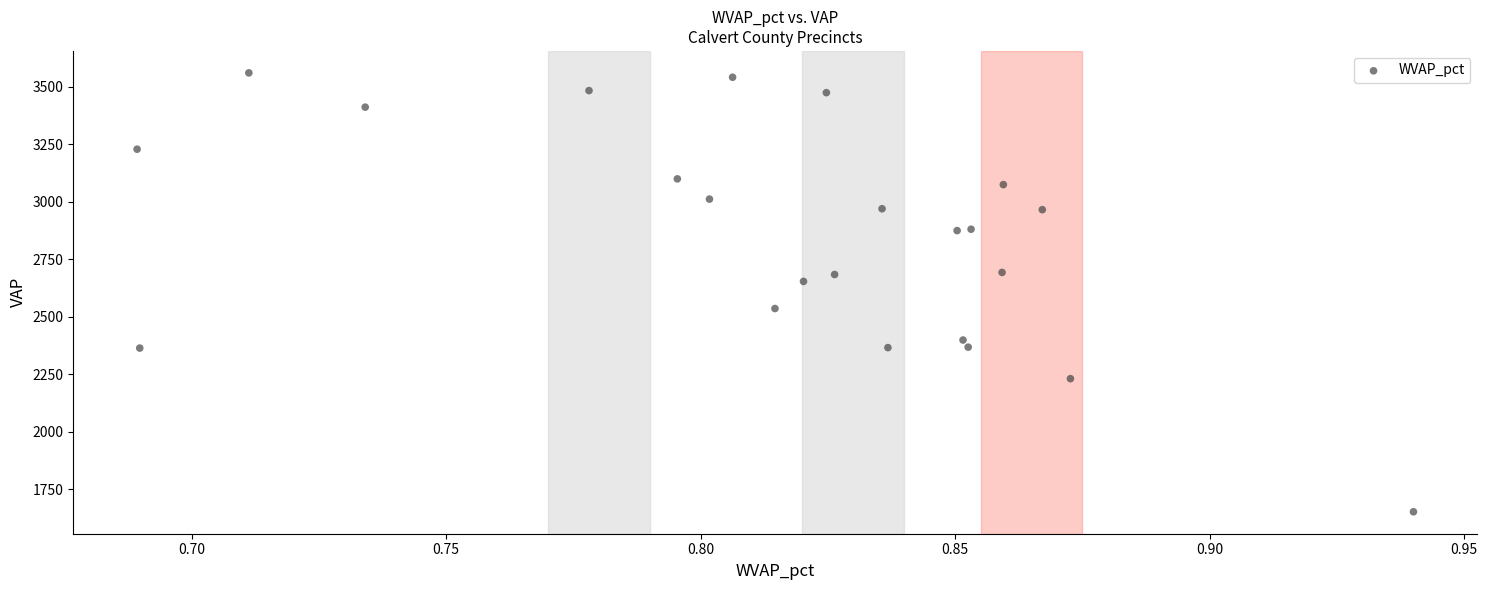

What Y value in the scatter plot is closest to 2605?

2653